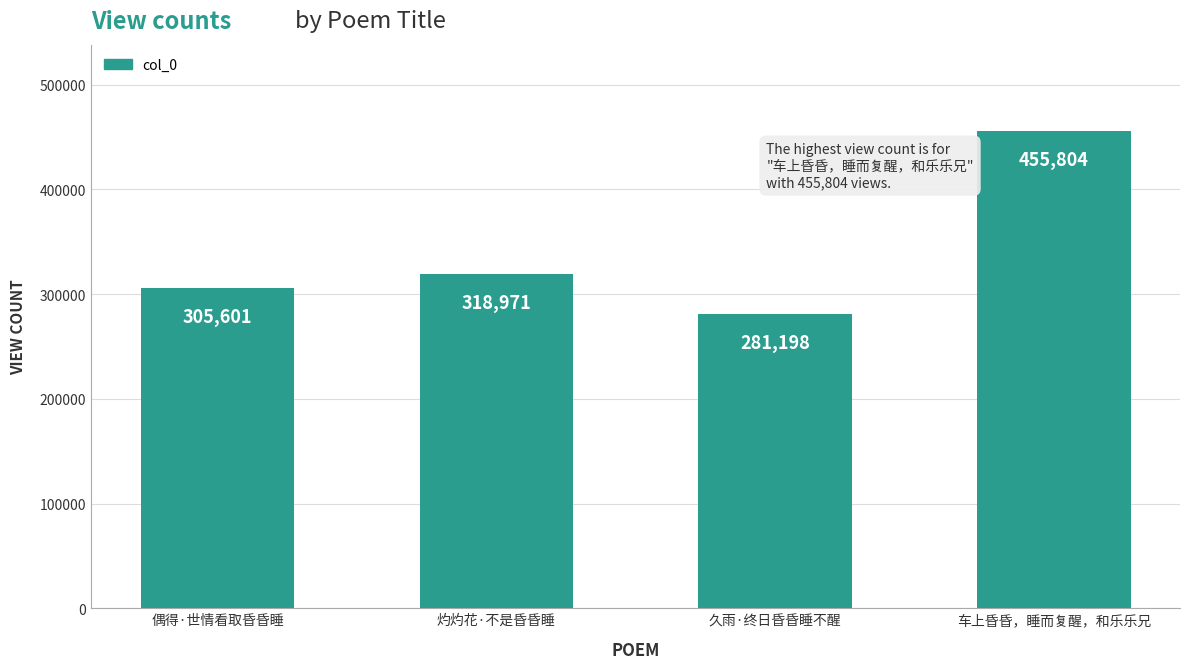

Rank the categories by value from lowest to highest.

久雨·终日昏昏睡不醒, 偶得·世情看取昏昏睡, 灼灼花·不是昏昏睡, 车上昏昏，睡而复醒，和乐乐兄